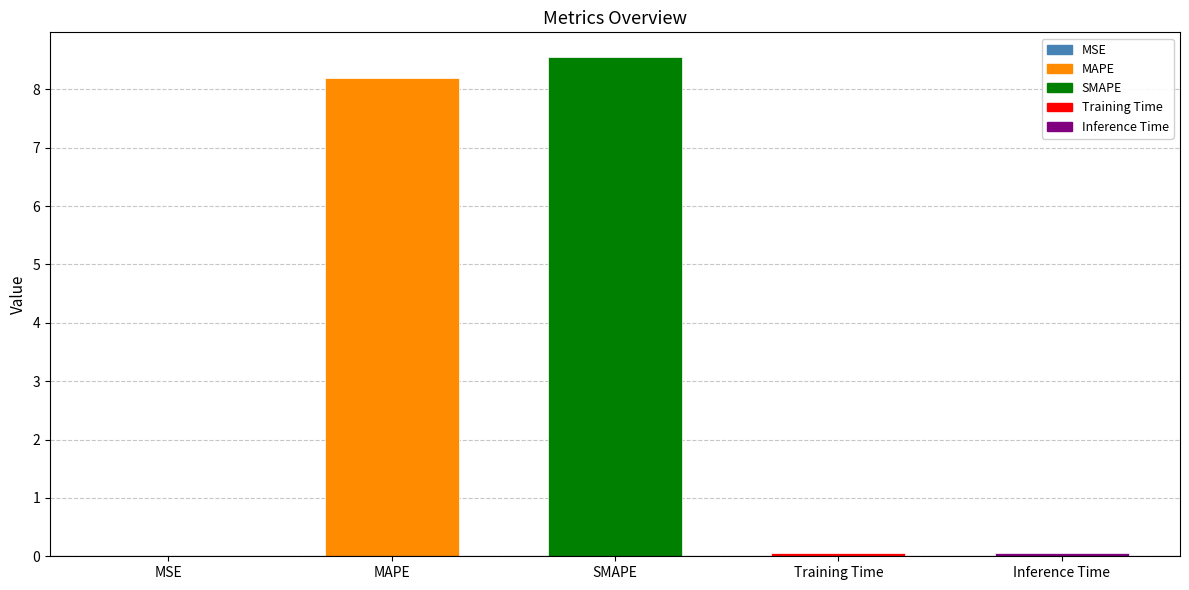

The chart shows a value of 11.4 at MAPE. True or false?

False